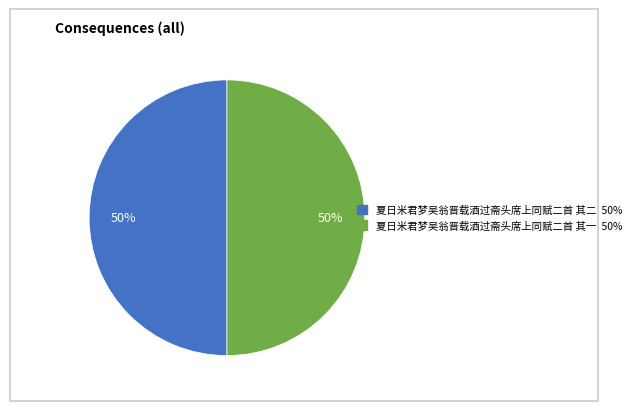

To the nearest percent, what is the combined percentage of 夏日米君梦吴翁晋载酒过斋头席上同赋二首 其二 and 夏日米君梦吴翁晋载酒过斋头席上同赋二首 其一?

100%